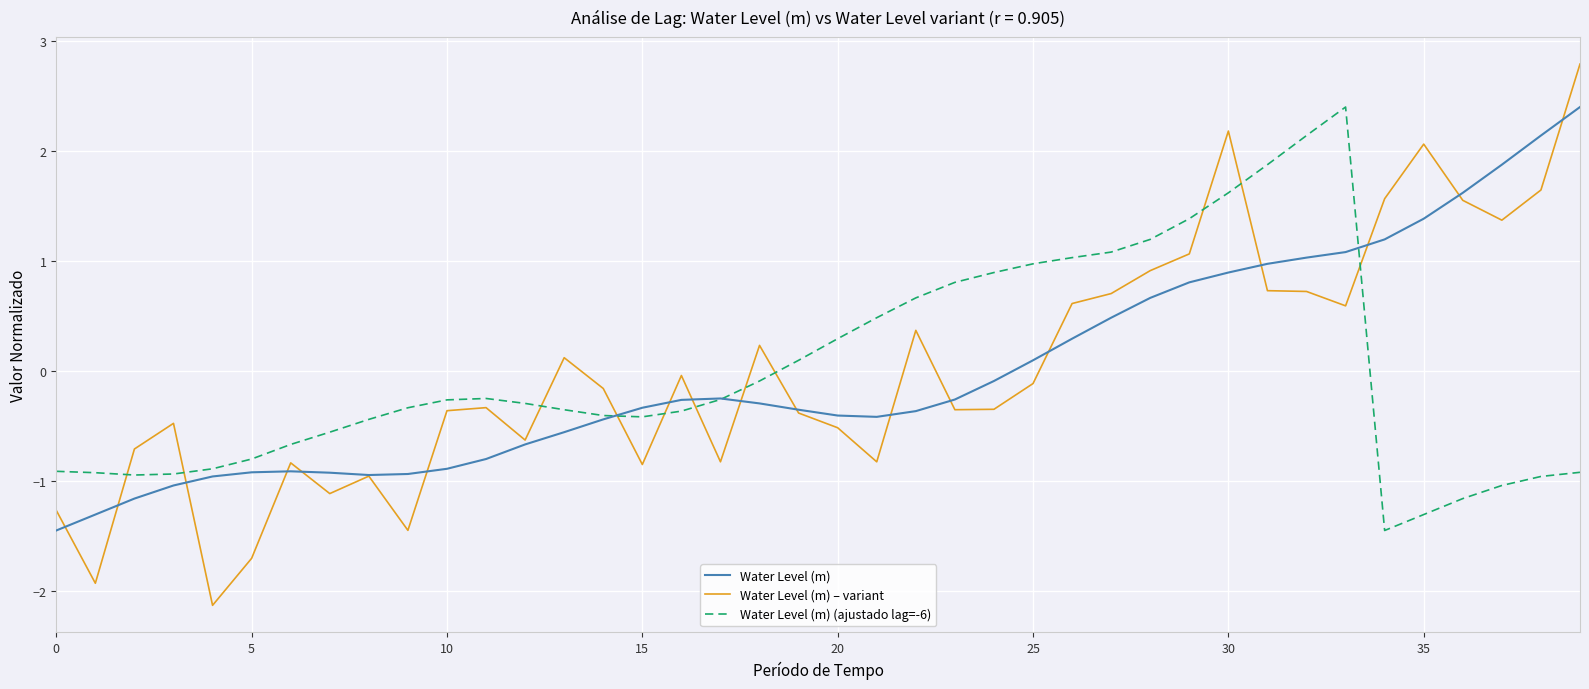

Which series has the largest range (max minus min)?

Water Level (m) – variant